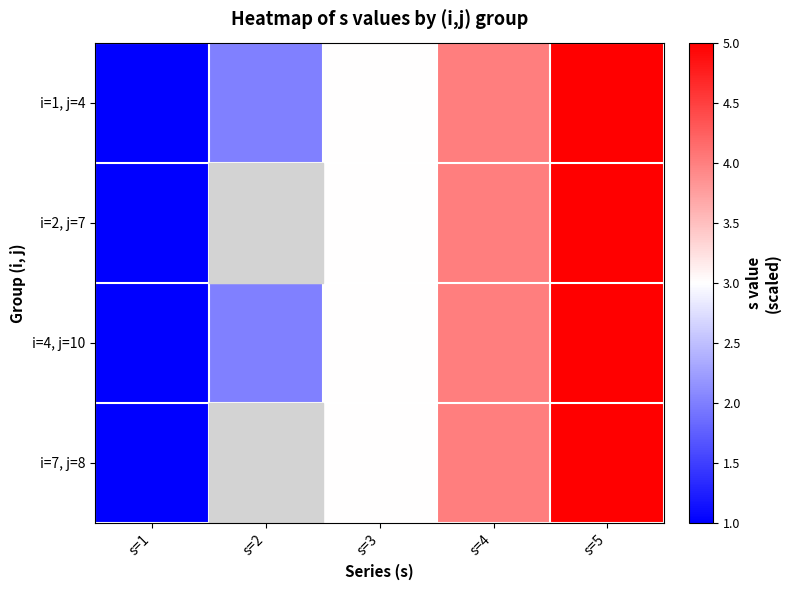

How many data points in i=7, j=8 are above 3?

2